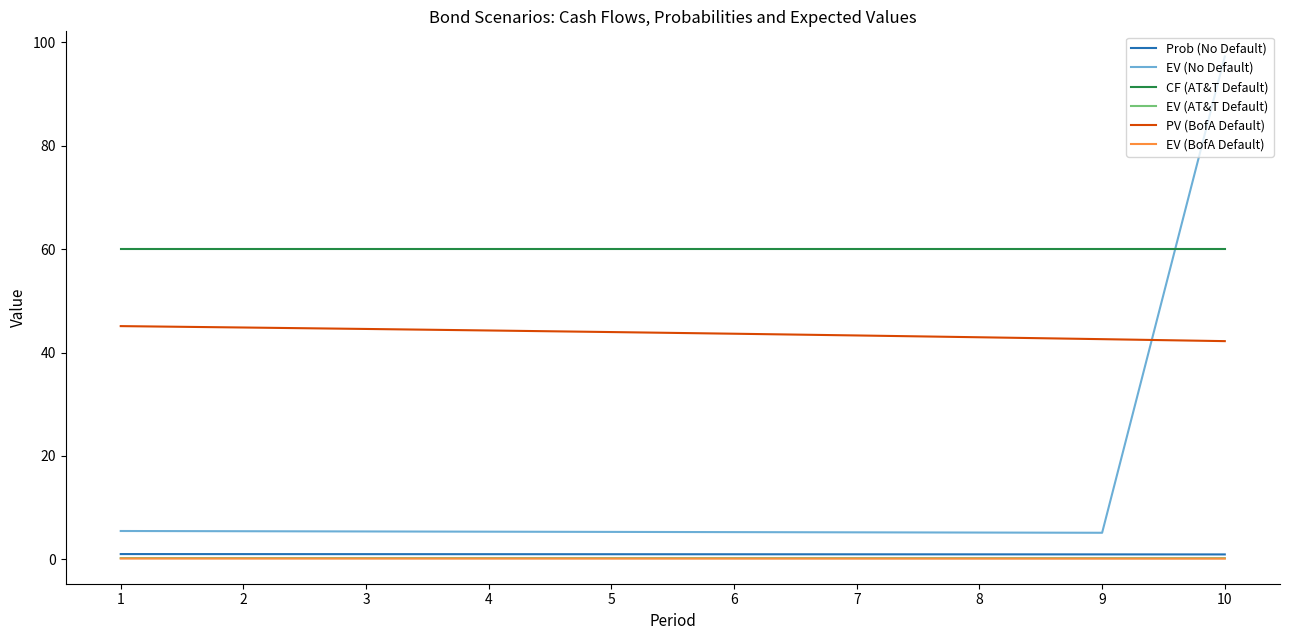

What is the difference between the maximum and second lowest values in the Prob (No Default) series?

0.1